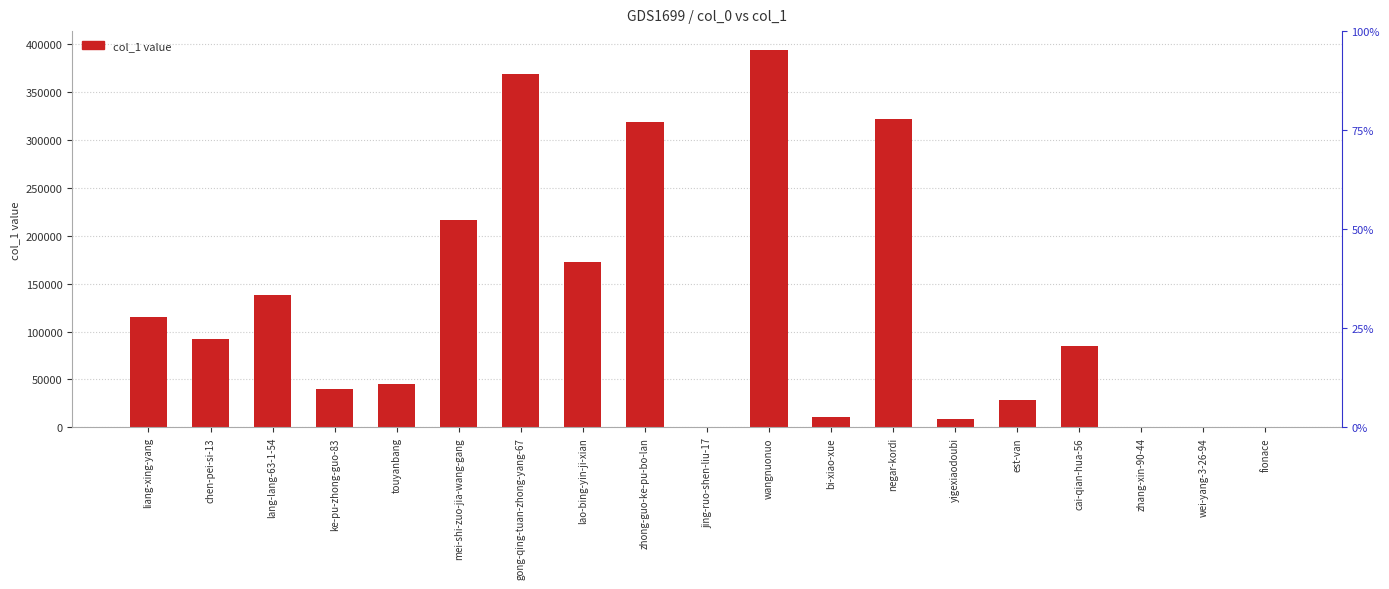

The value at lang-lang-63-1-54 is 137824. True or false?

True